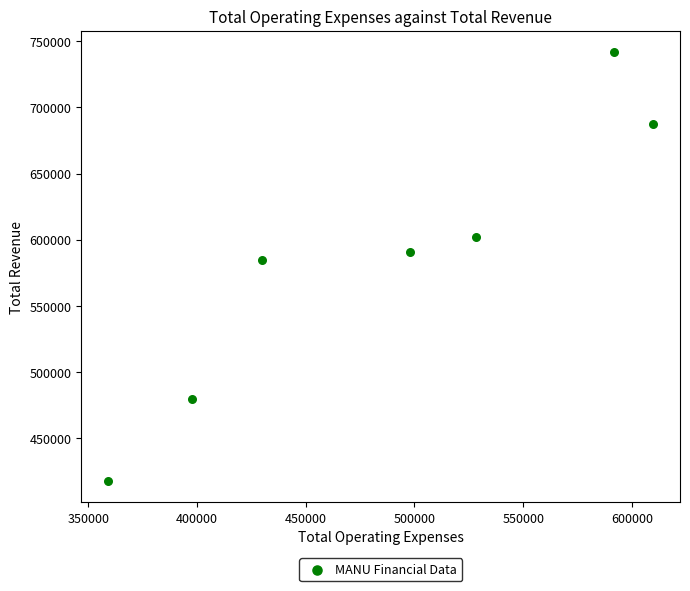

What is the average Y value?

586314